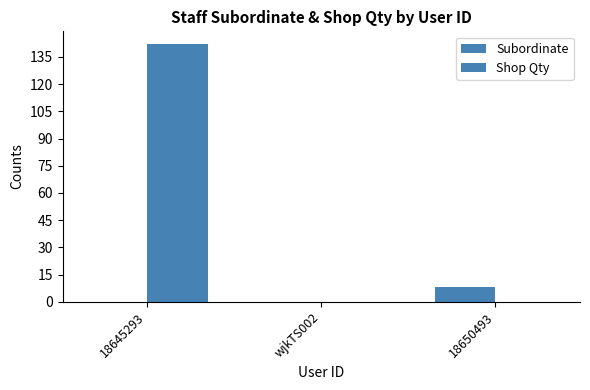

Is it true that Shop Qty equals 0 at wjkTS002?

True